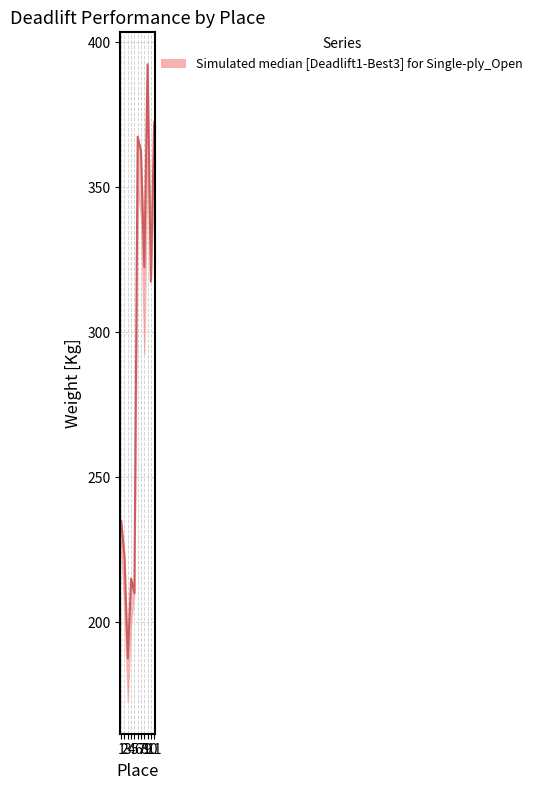

Where does the data first go above 317?

6